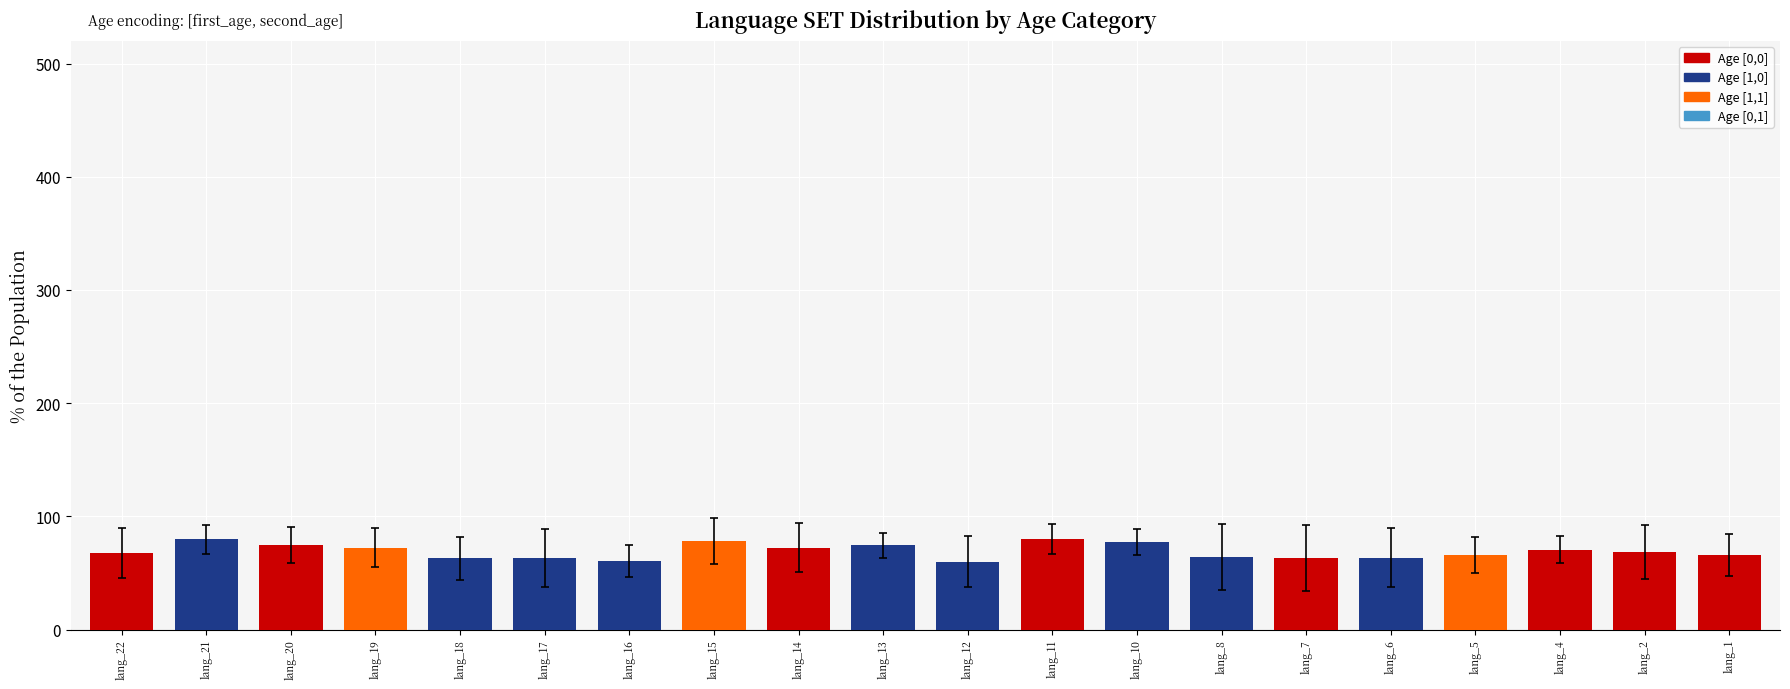

Approximately how many times larger is the value at lang_14 compared to lang_4?

1.0